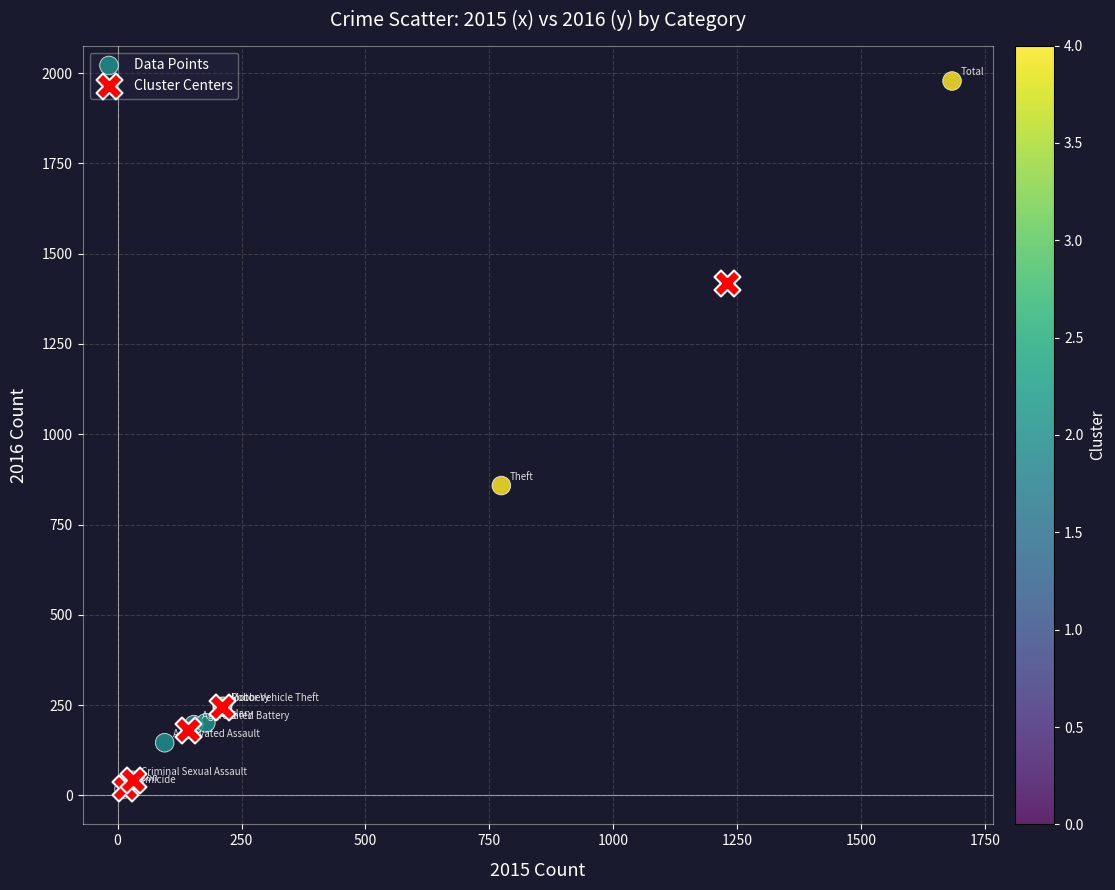

Which series has the widest spread of Y values?

Data Points